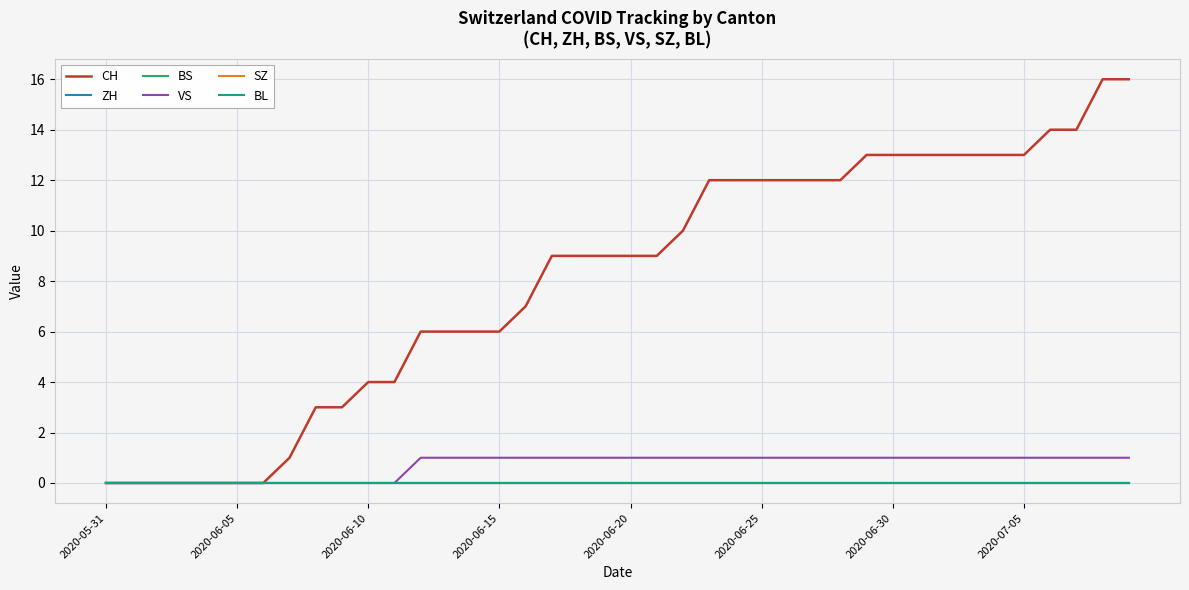

Does the chart display data point markers on the line(s)?

No